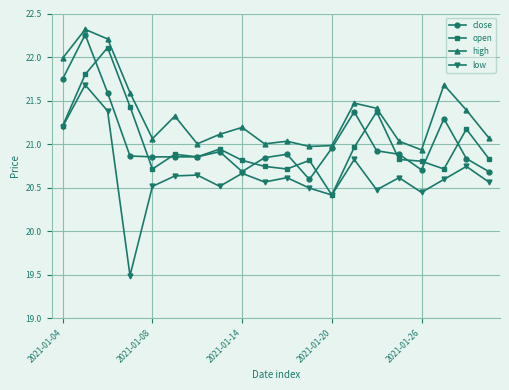

Which series has the largest total across all categories?

high